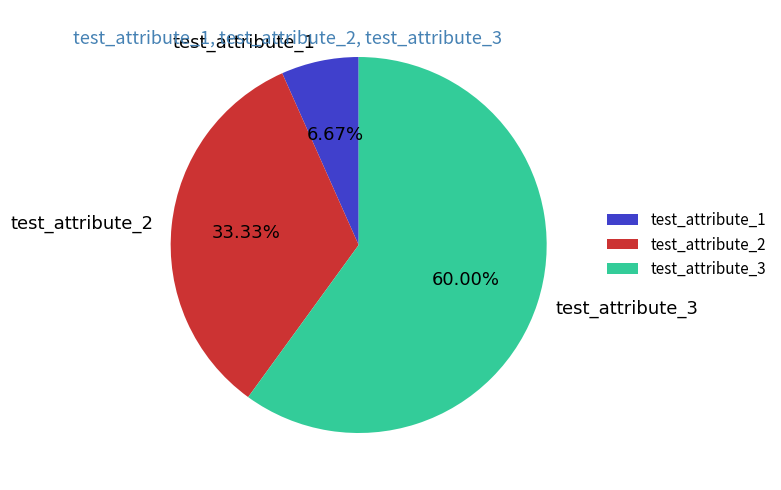

To the nearest percent, what is the combined percentage of test_attribute_2 and test_attribute_3?

93%